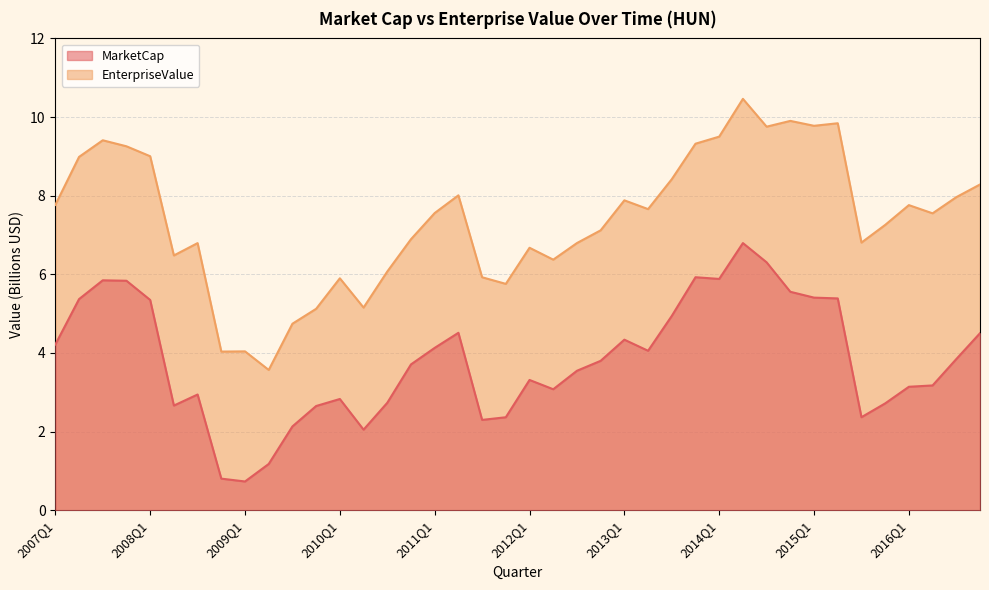

Reading left to right, transcribe all the data shown in this chart.

MarketCap: 4.2	5.4	5.8	5.8	5.3	2.7	2.9	0.8	0.7	1.2	2.1	2.7	2.8	2.0	2.7	3.7	4.1	4.5	2.3	2.4	3.3	3.1	3.5	3.8	4.3	4.1	4.9	5.9	5.9	6.8	6.3	5.6	5.4	5.4	2.4	2.7	3.1	3.2	3.8	4.5
EnterpriseValue: 7.8	9.0	9.4	9.3	9.0	6.5	6.8	4.0	4.0	3.6	4.7	5.1	5.9	5.2	6.1	6.9	7.6	8.0	5.9	5.8	6.7	6.4	6.8	7.1	7.9	7.7	8.4	9.3	9.5	10.5	9.8	9.9	9.8	9.8	6.8	7.3	7.8	7.6	8.0	8.3